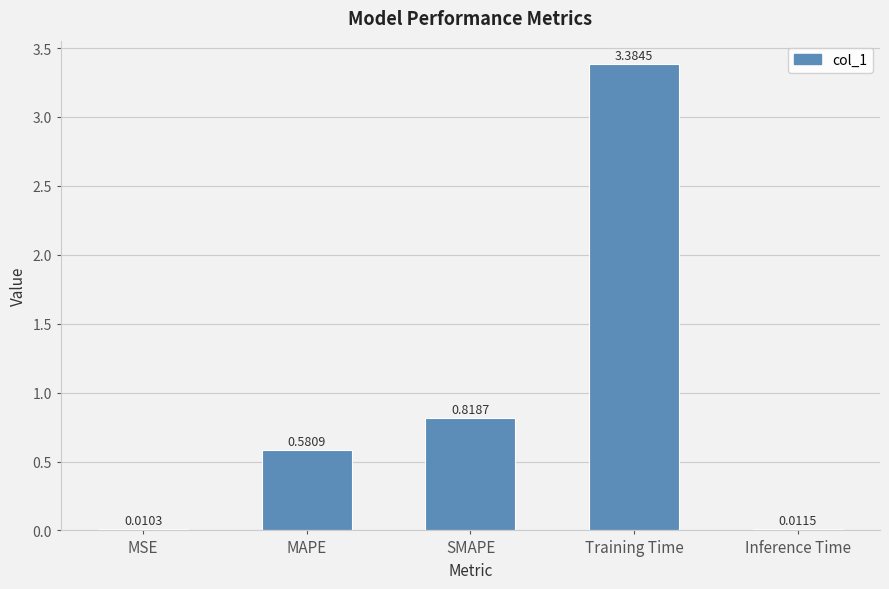

What is the sum of the values at SMAPE and MAPE?

1.4